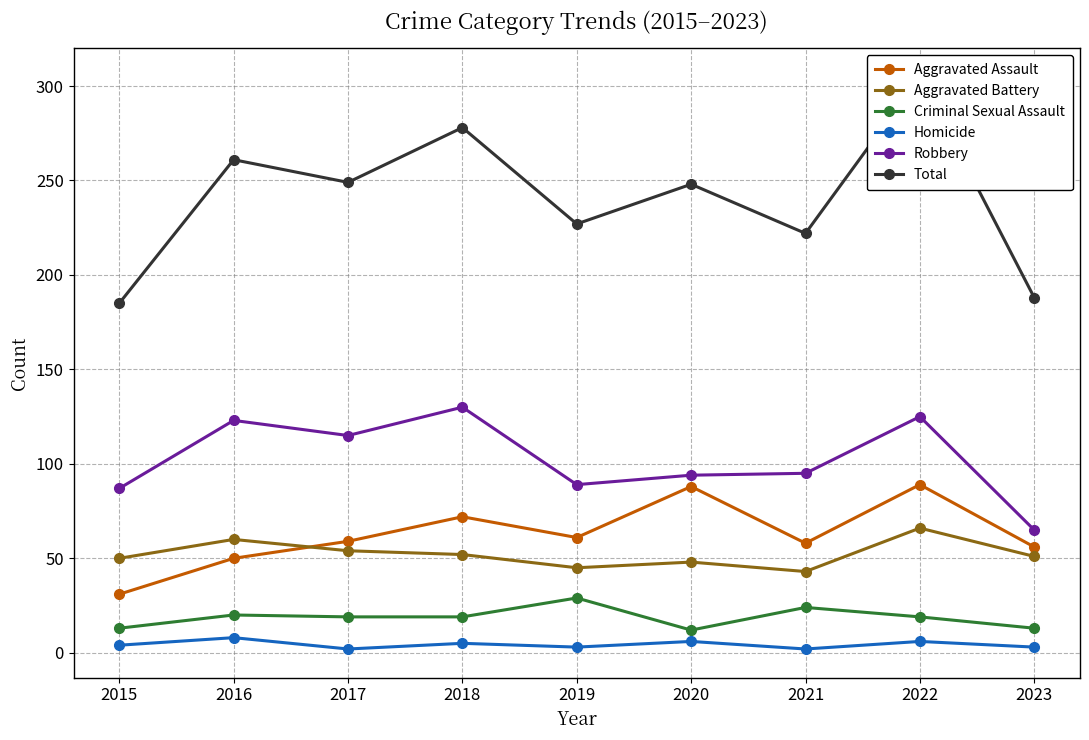

At which label does Homicide reach its peak?

2016